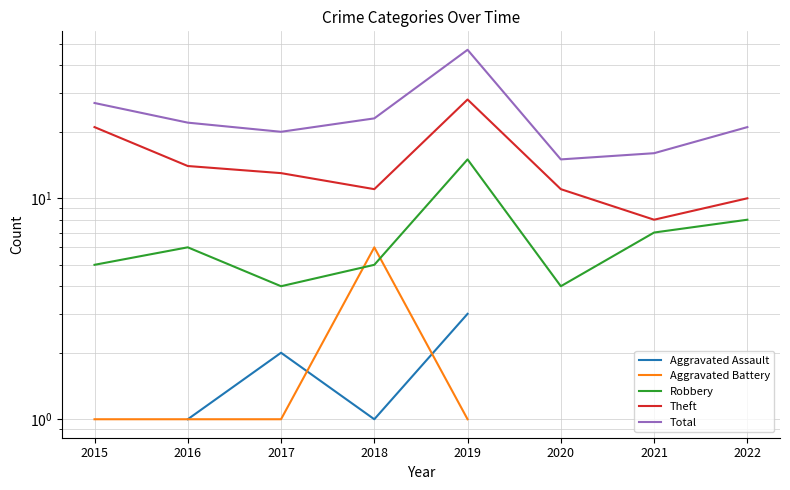

Does the chart have visible grid lines?

Yes